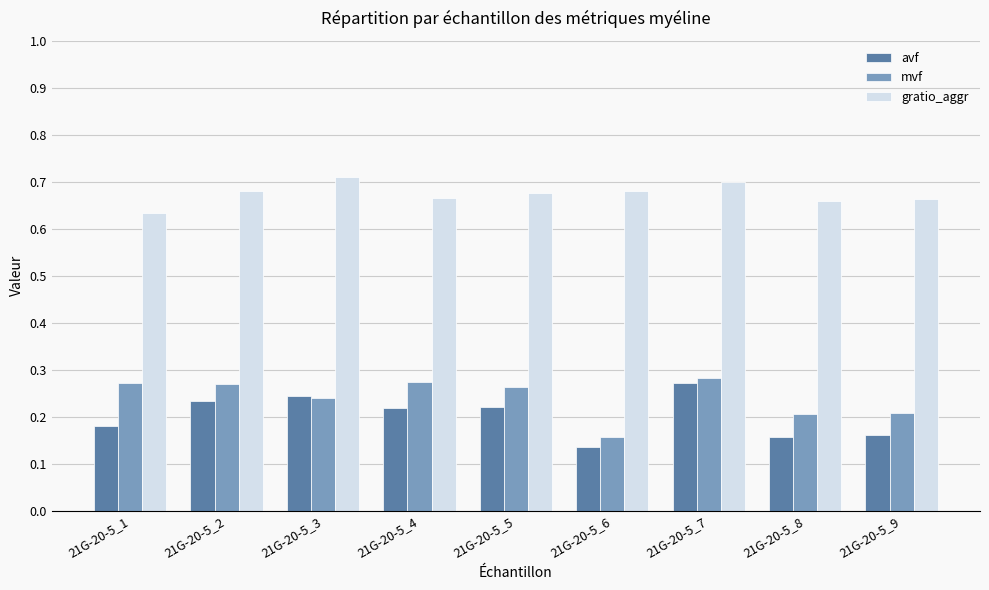

What is the spread (max minus min) of values at 21G-20-5_1?

0.5